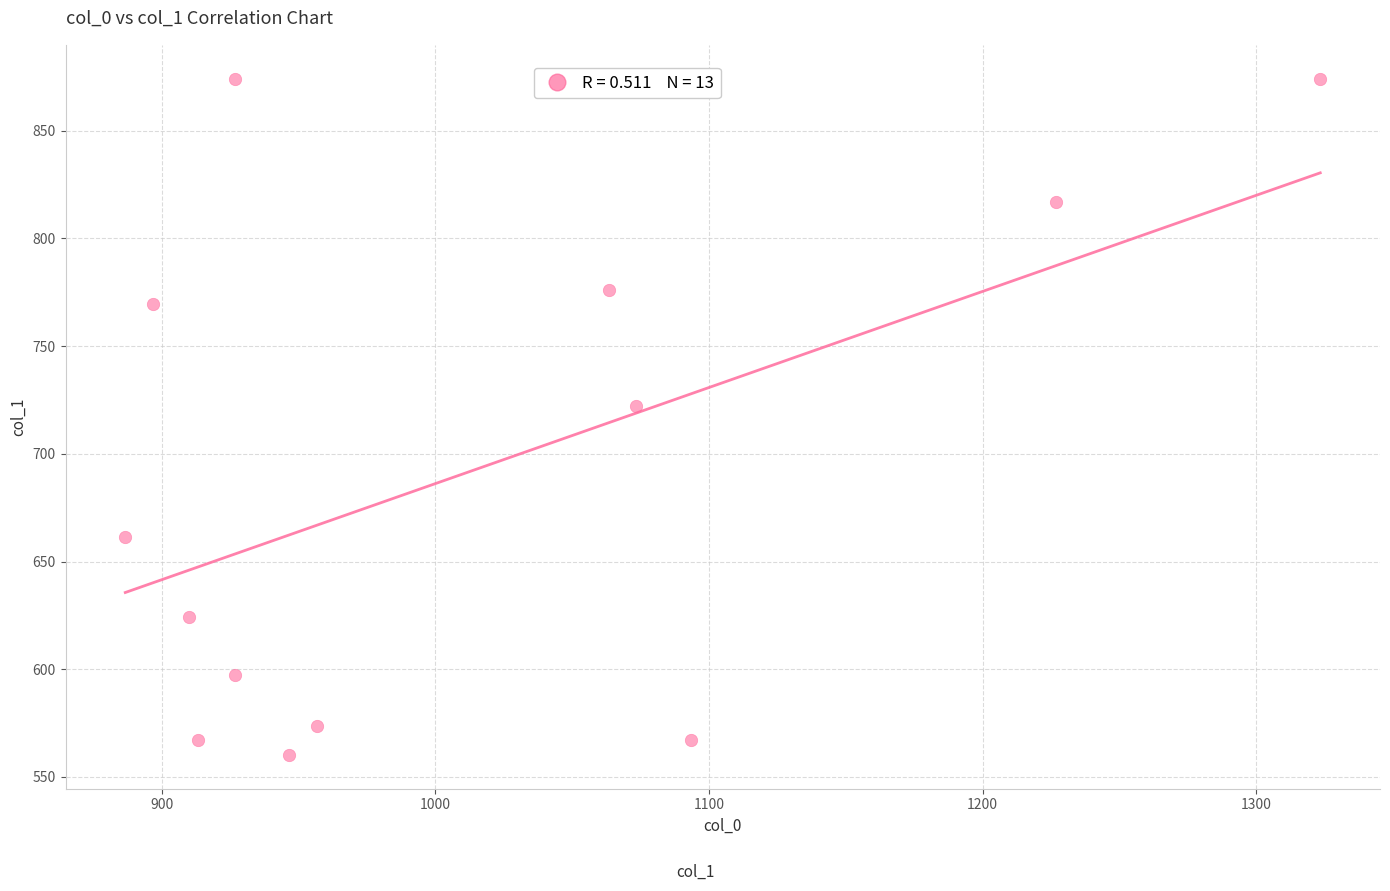

What is the range of X values (max minus min)?

436.7